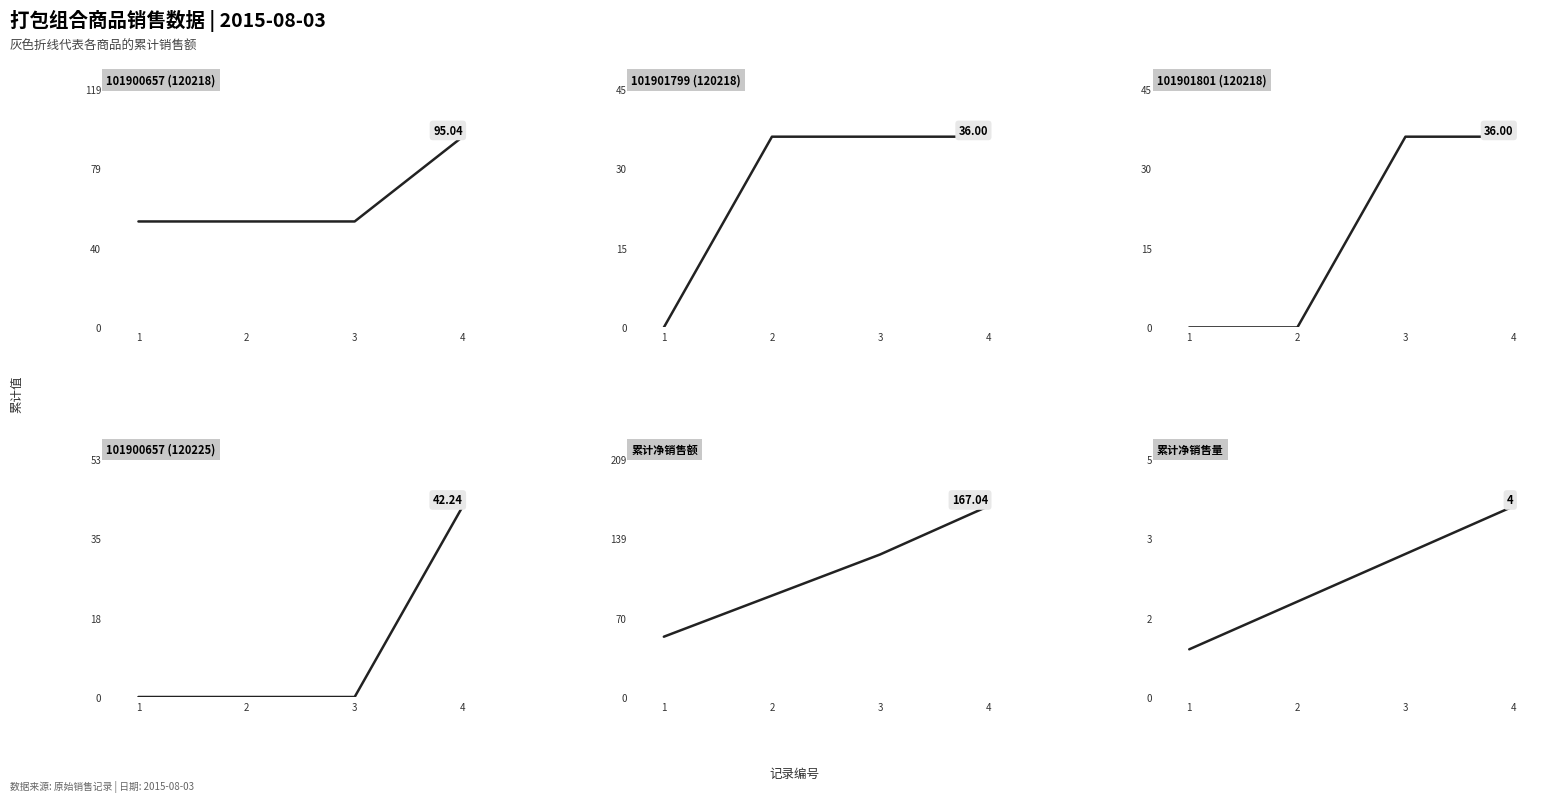

Is the value of 101900657 (120225) at 1 greater than the value of 累计净销售额 at 4?

No